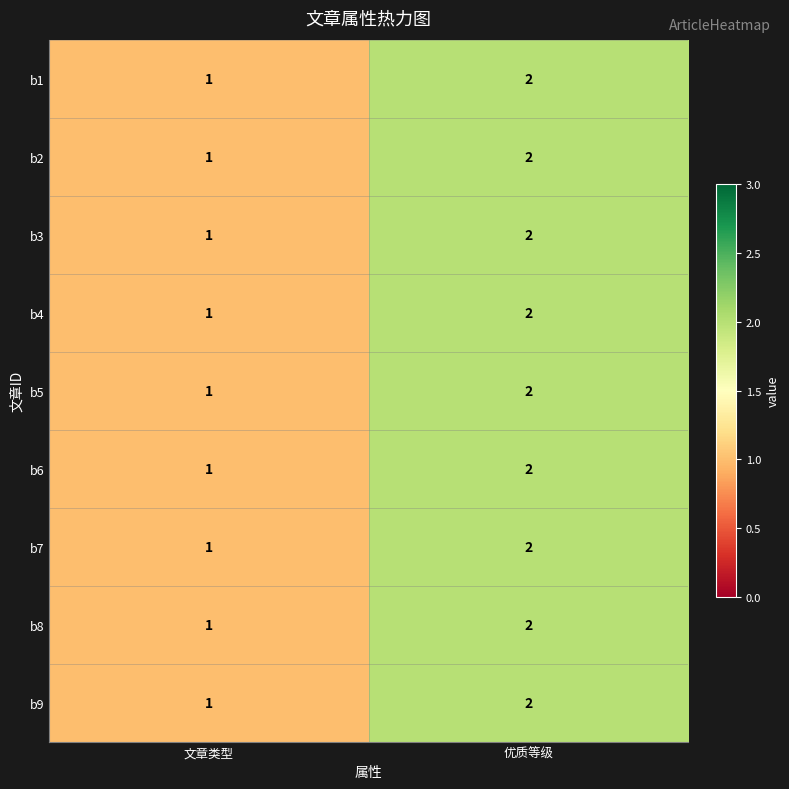

The value of b1 at 文章类型 is 1. True or false?

True